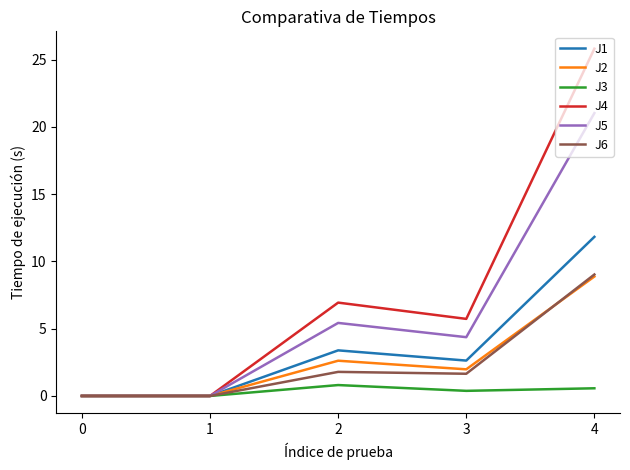

Which series has the largest range (max minus min)?

J4